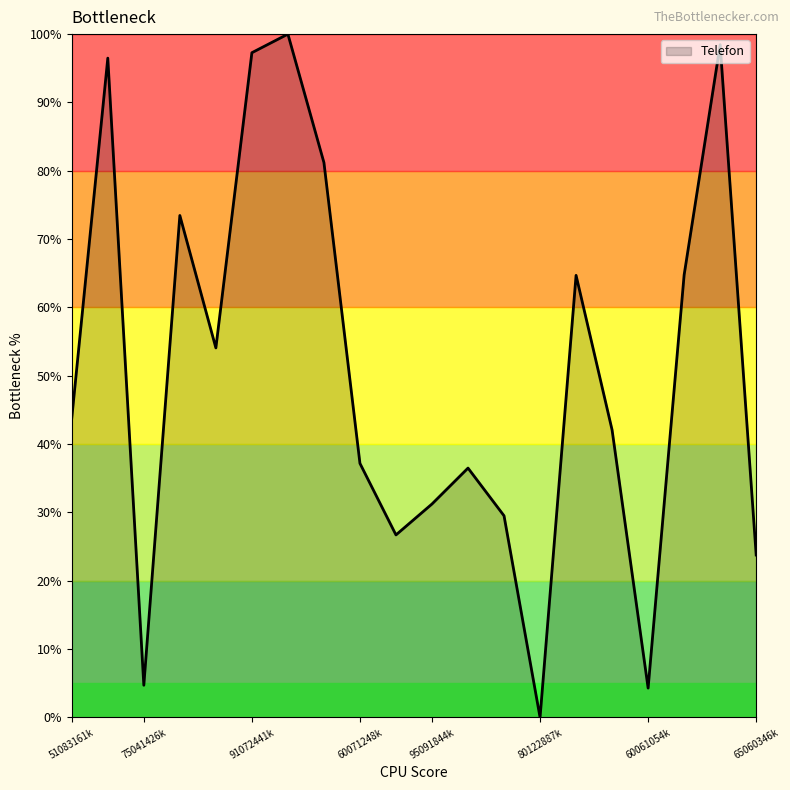

How many lines are shown in the chart?

1